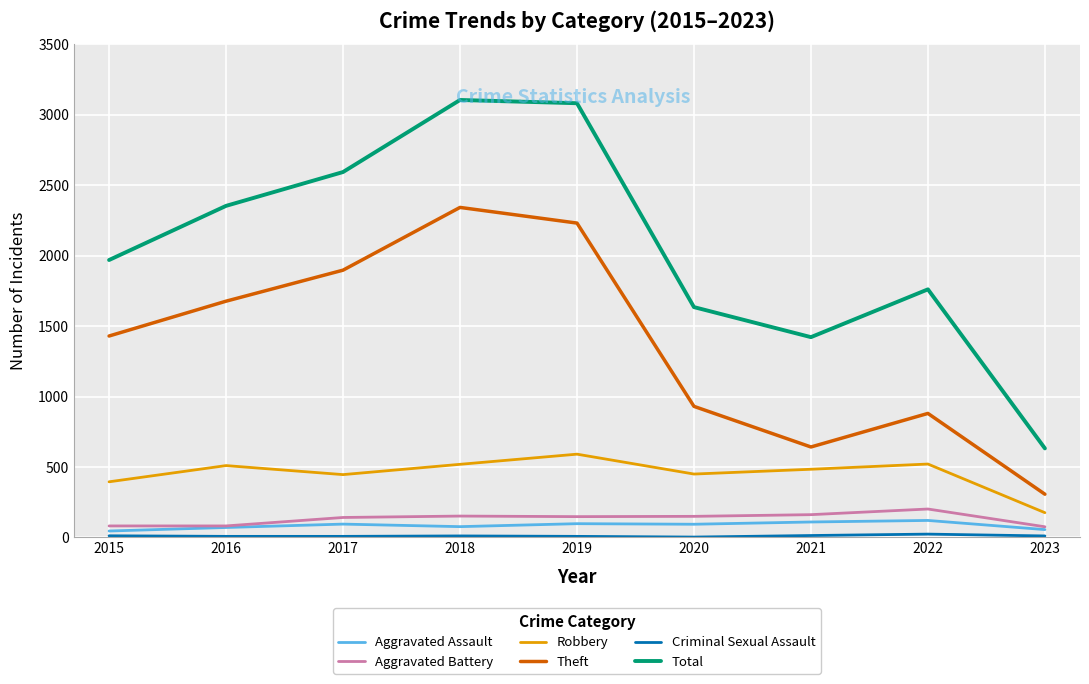

At which category does Robbery reach its first local valley?

2017